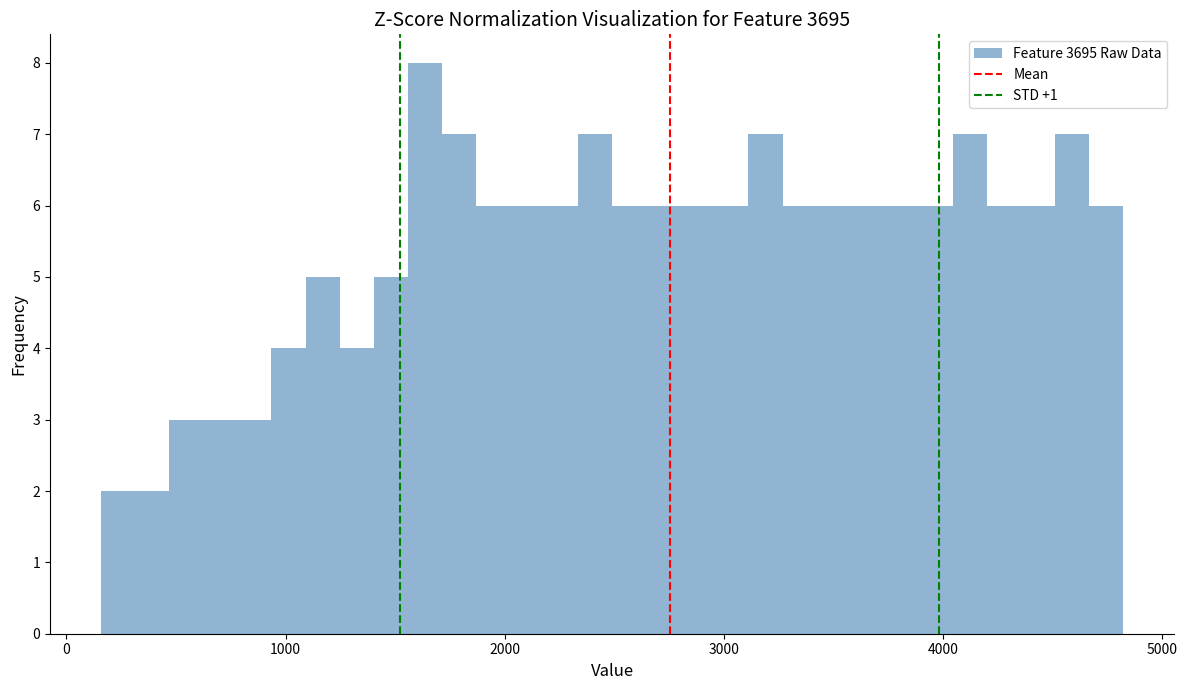

Around what value on the x-axis is the tallest bar? Give the approximate position of its centre, as read against the axis.

1600